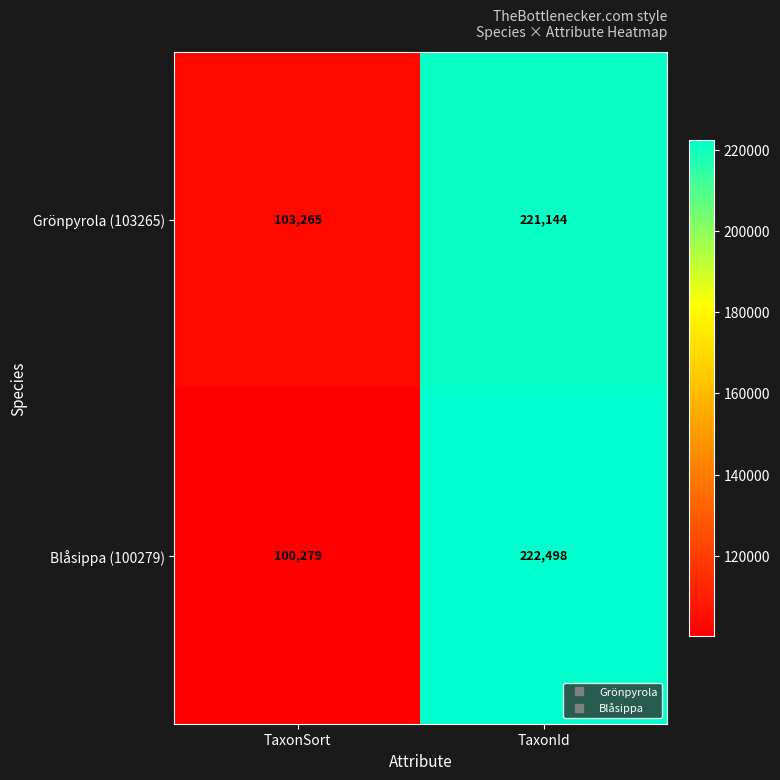

Which series has the largest range (max minus min)?

Blåsippa (100279)